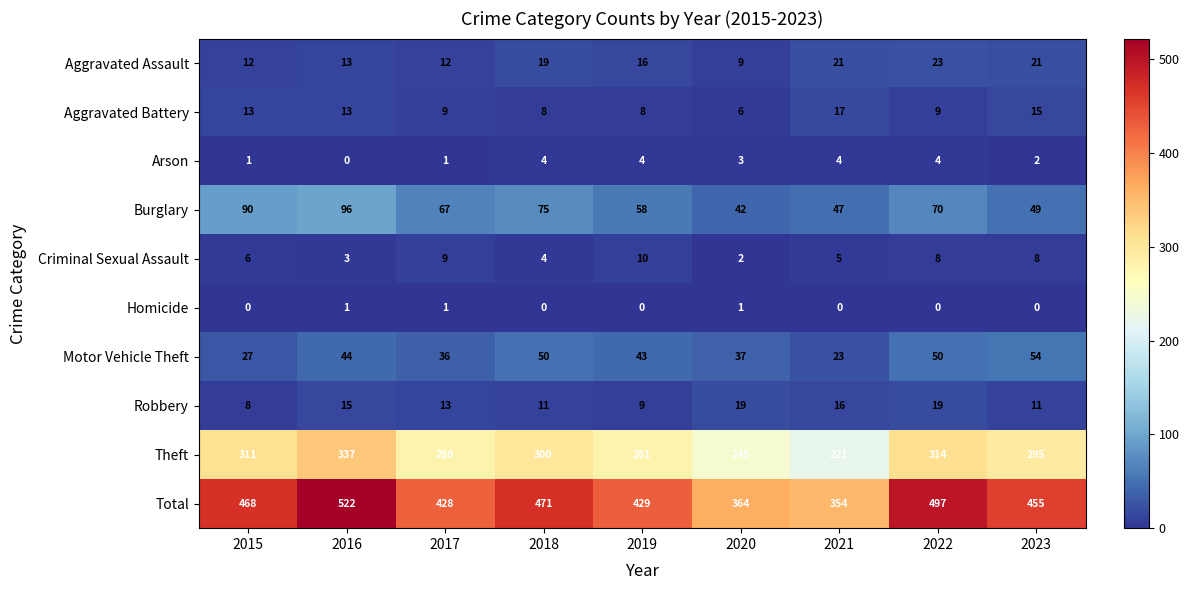

What is the spread (max minus min) of values at 2021?

354